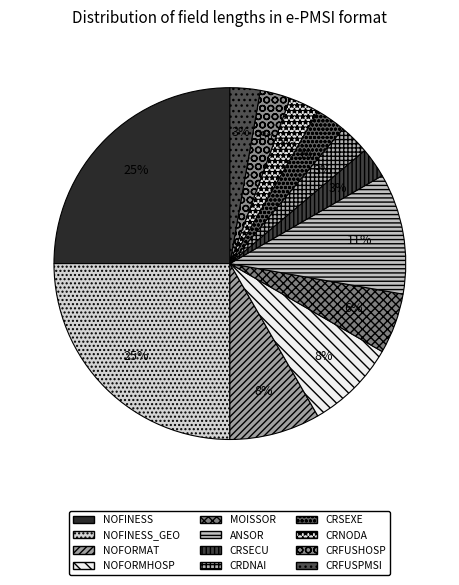

To the nearest percent, what percentage of the pie is CRSECU?

3%